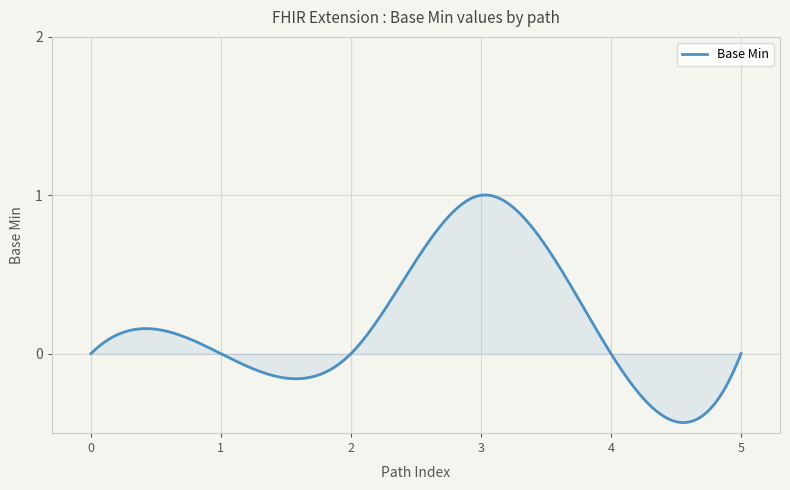

What is the difference between the maximum and minimum values?

1.4